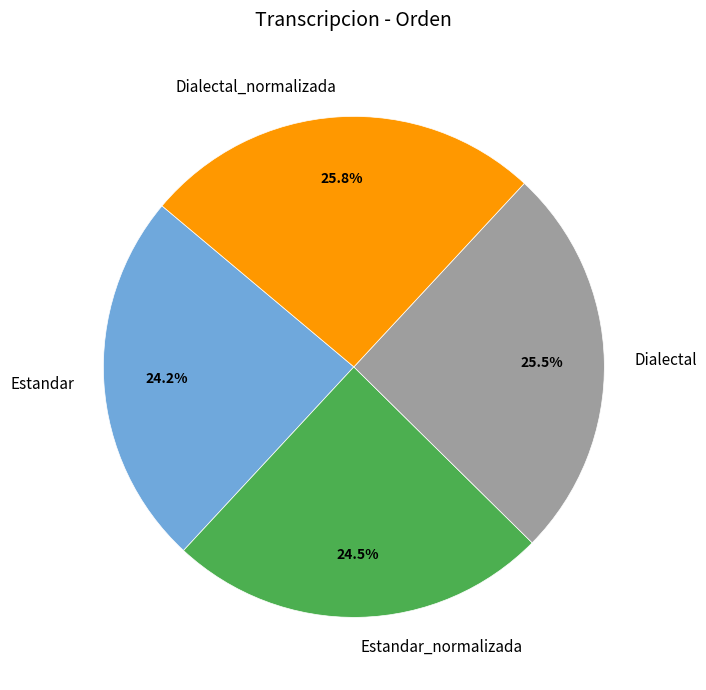

To the nearest percent, what is the average slice percentage?

25%